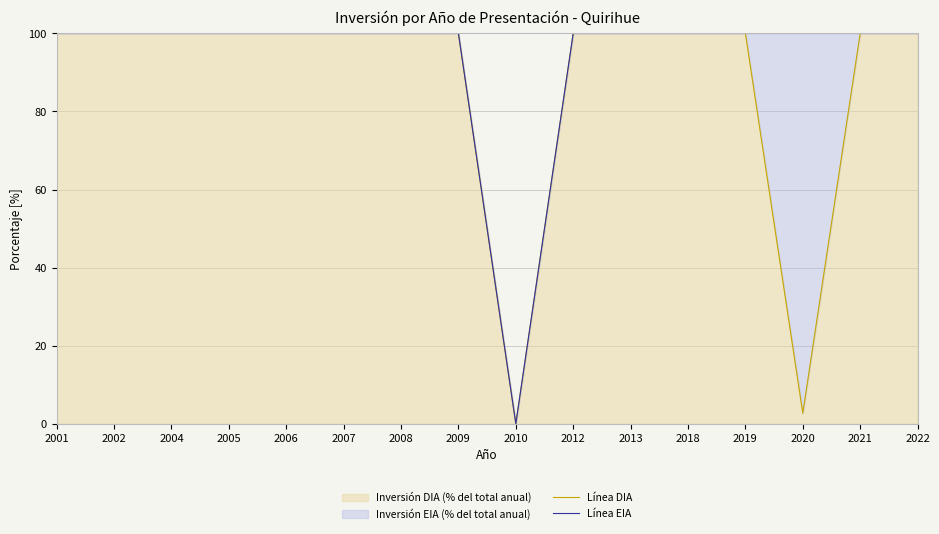

Which category has the highest value across all series?

2001